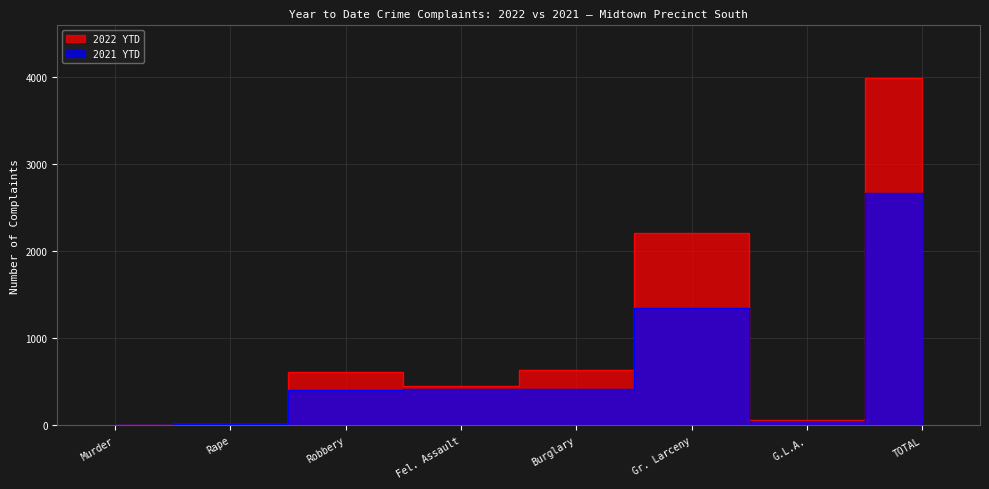

What is the difference between the highest and lowest values at Rape?

3